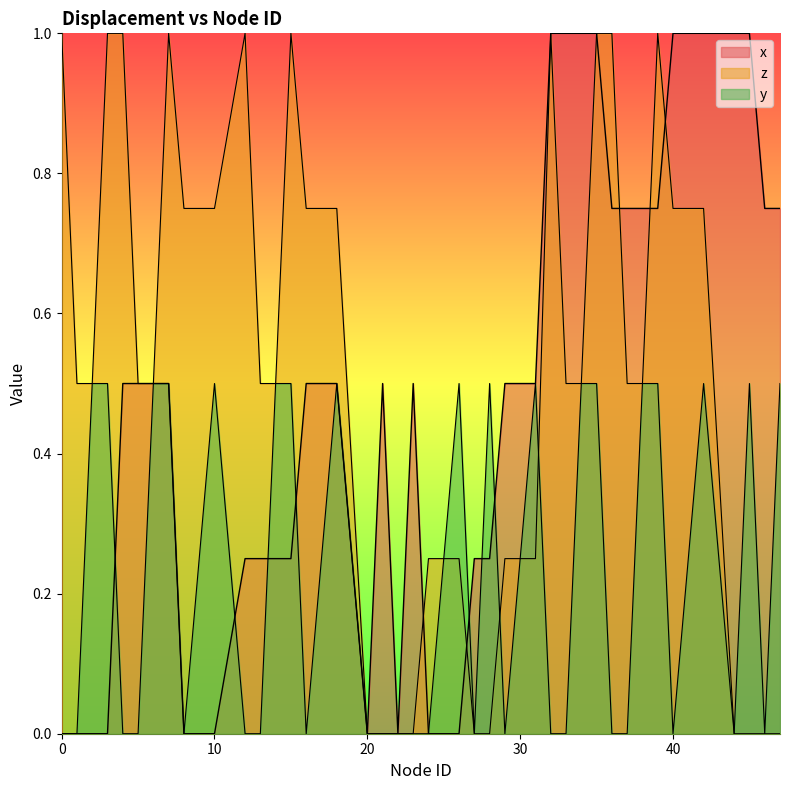

What is the spread (max minus min) of values at 32?

1.0